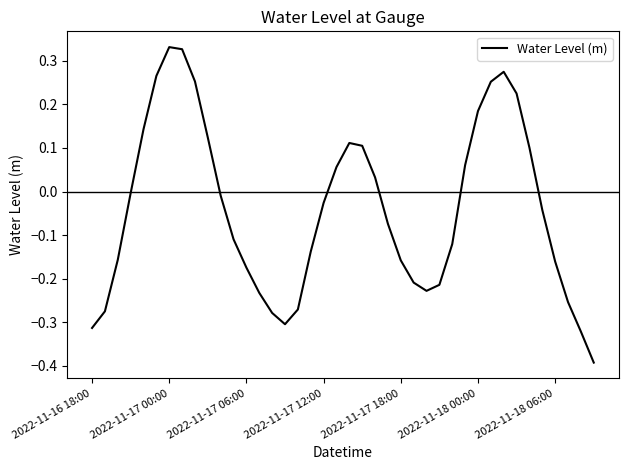

What is the minimum value shown in the chart?

-0.4